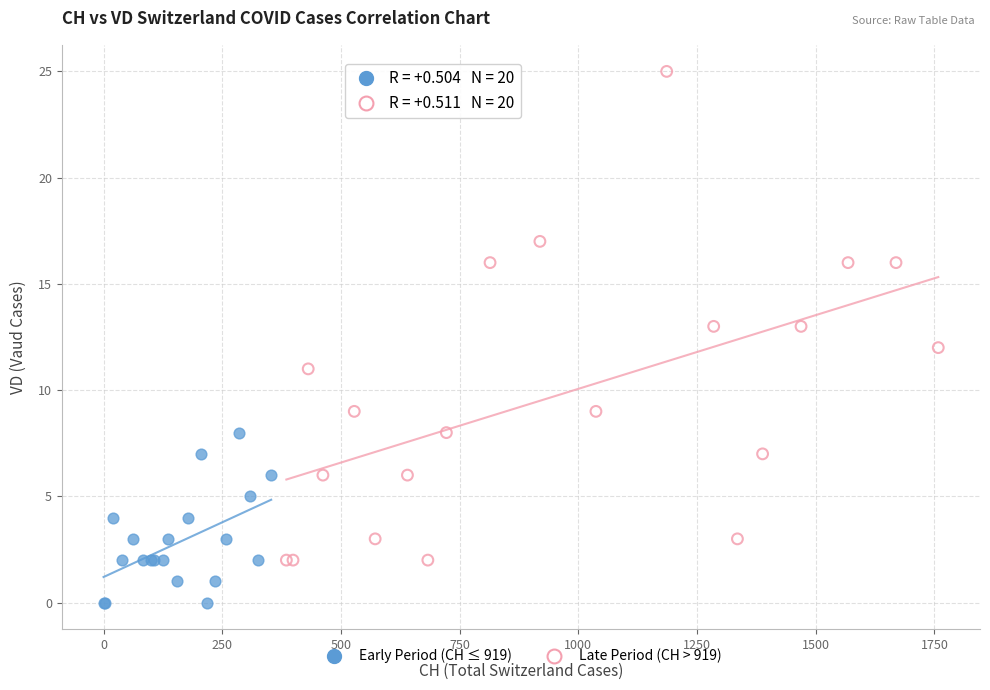

Which series contains the lowest Y value?

Early Period (CH ≤ 919)